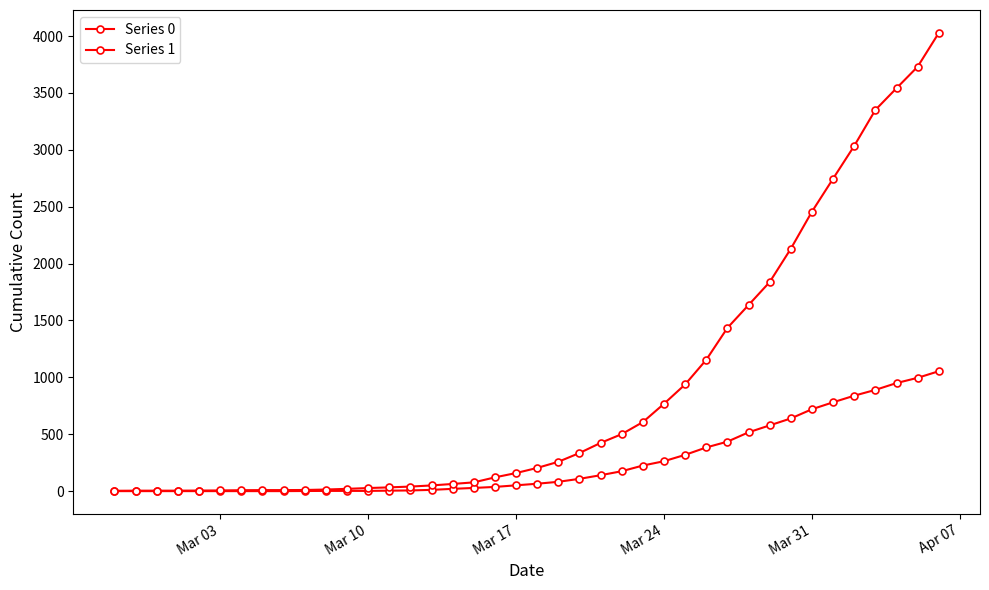

List the series in order of their peak value, lowest first.

Series 0, Series 1